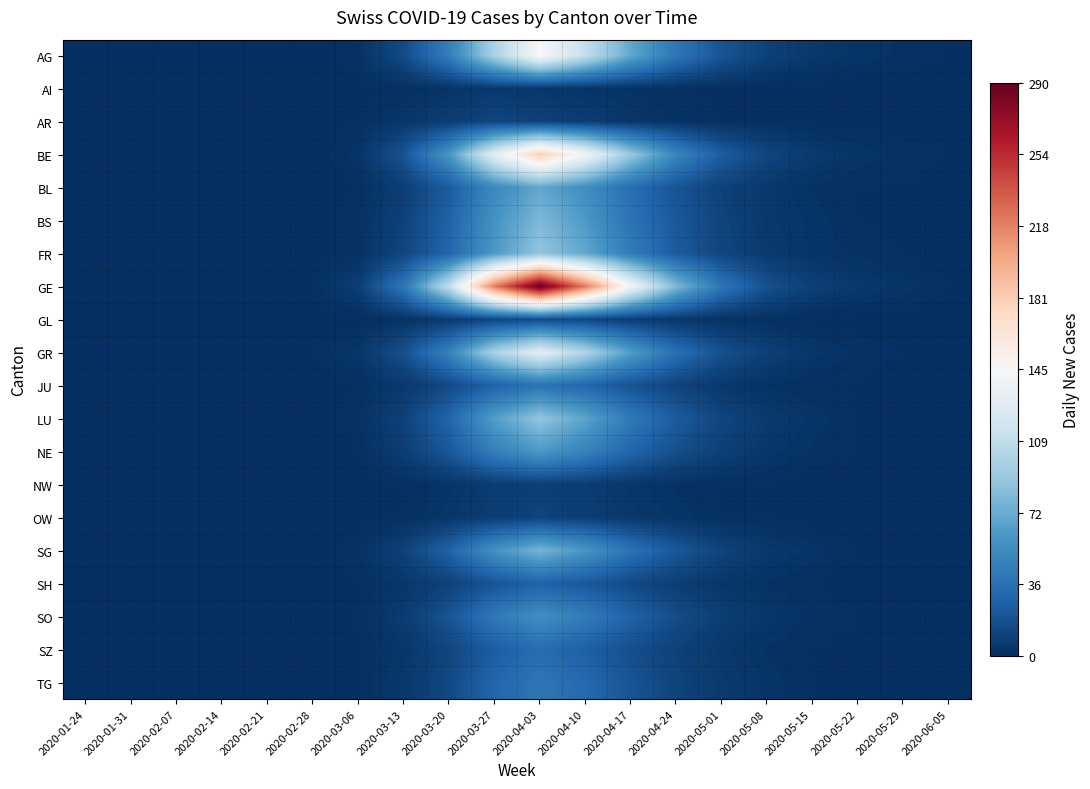

Rank the series at 2020-04-24 from lowest to highest value.

AI, AR, NW, OW, GL, SH, SZ, JU, TG, SO, NE, BL, BS, SG, FR, LU, GR, AG, BE, GE